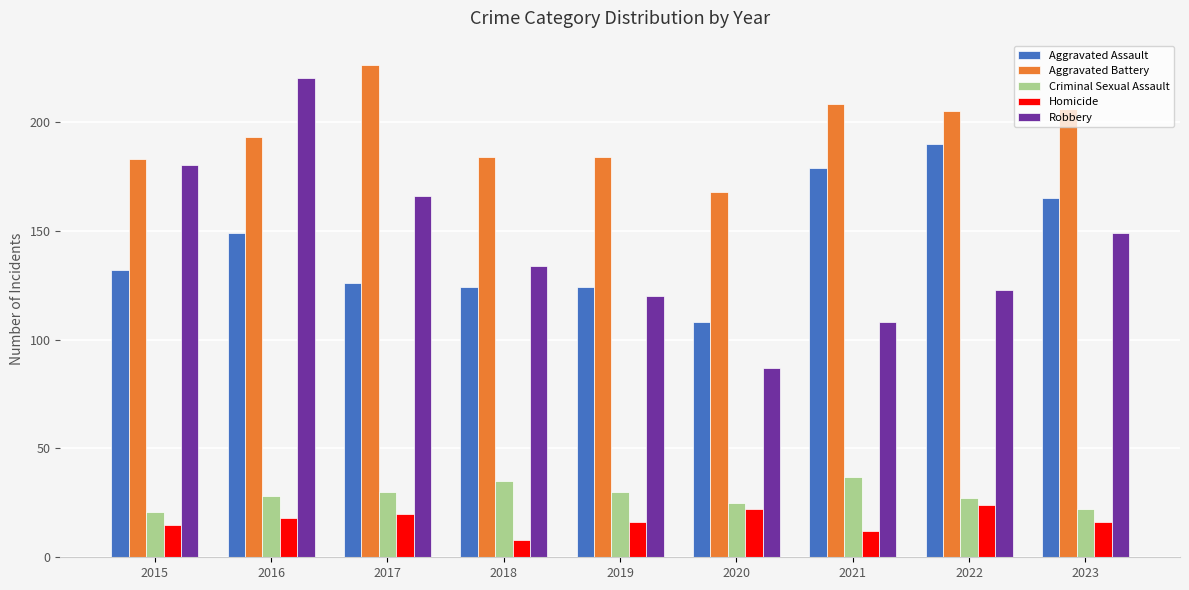

Reading left to right, what are all the values shown in this chart?

Aggravated Assault: 132	149	126	124	124	108	179	190	165
Aggravated Battery: 183	193	226	184	184	168	208	205	206
Criminal Sexual Assault: 21	28	30	35	30	25	37	27	22
Homicide: 15	18	20	8	16	22	12	24	16
Robbery: 180	220	166	134	120	87	108	123	149